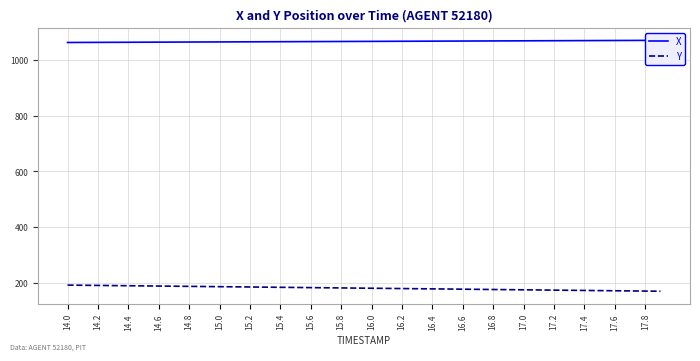

What are all the series names shown in the legend?

X, Y